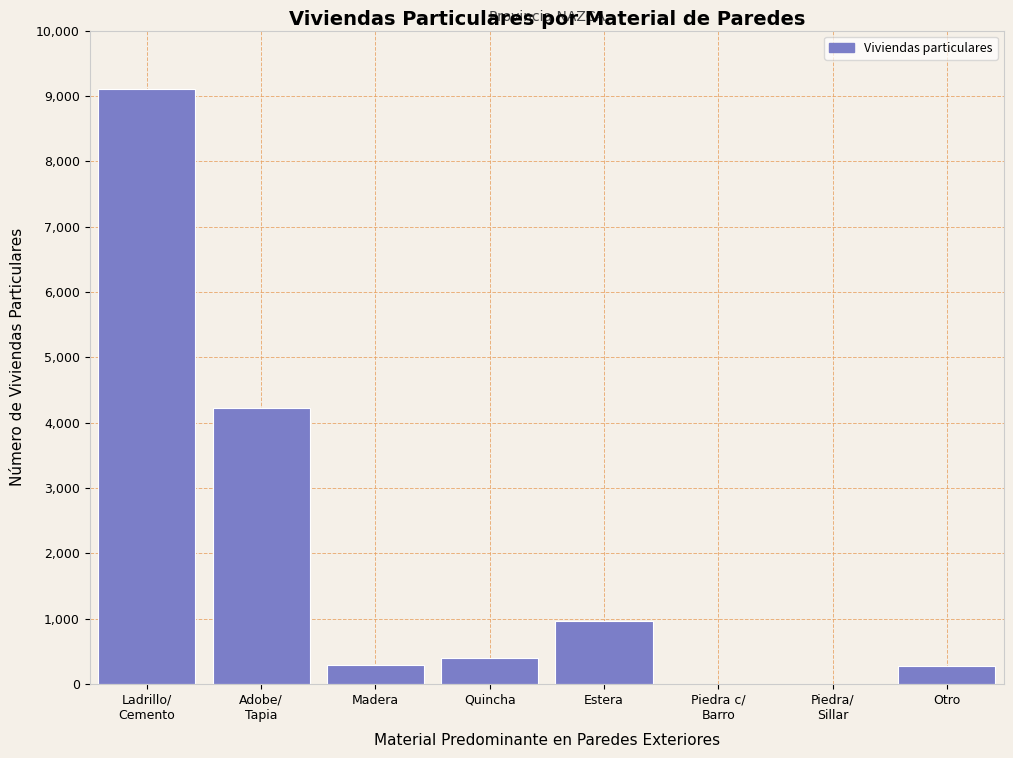

The chart shows a value of 291 at Madera. True or false?

True